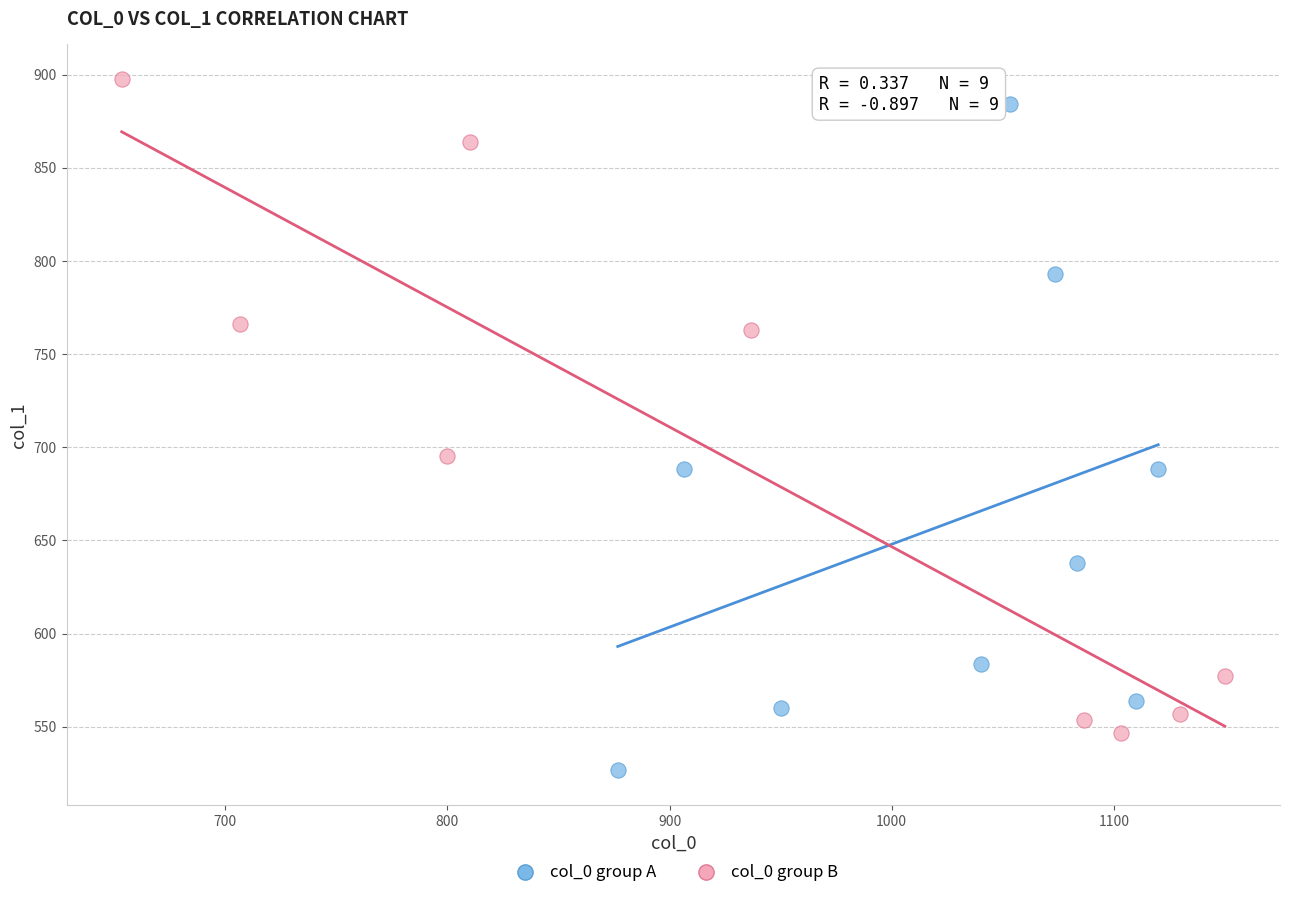

Which series contains the lowest Y value?

col_0 group A